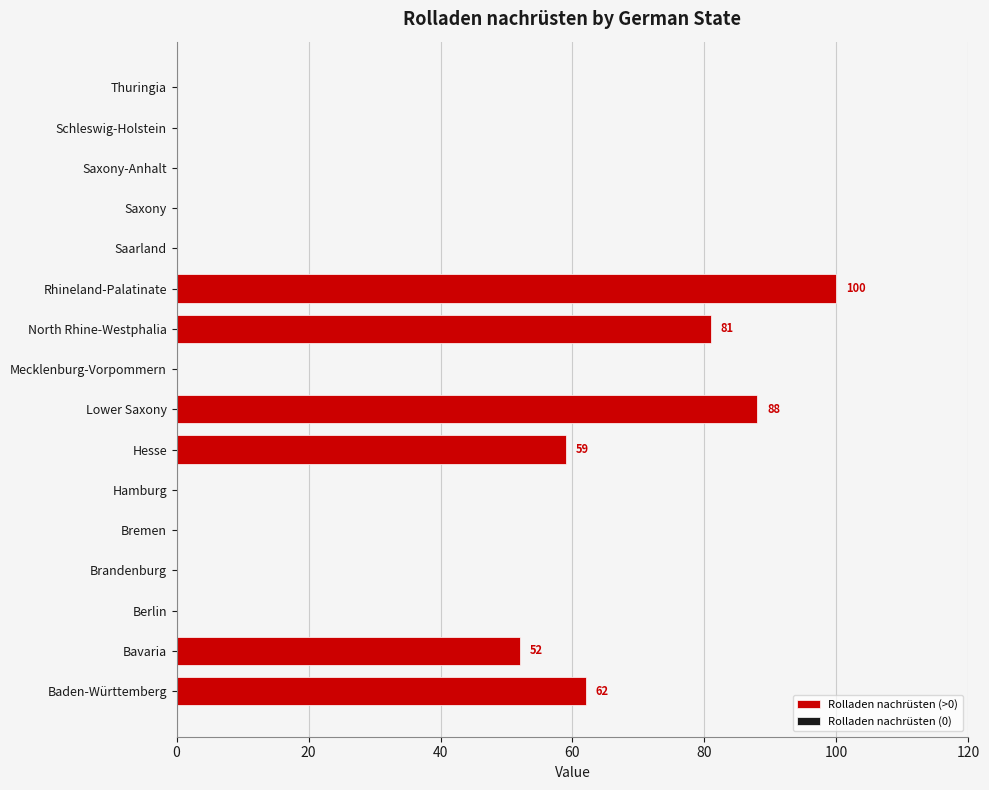

What is the maximum value shown in the chart?

100